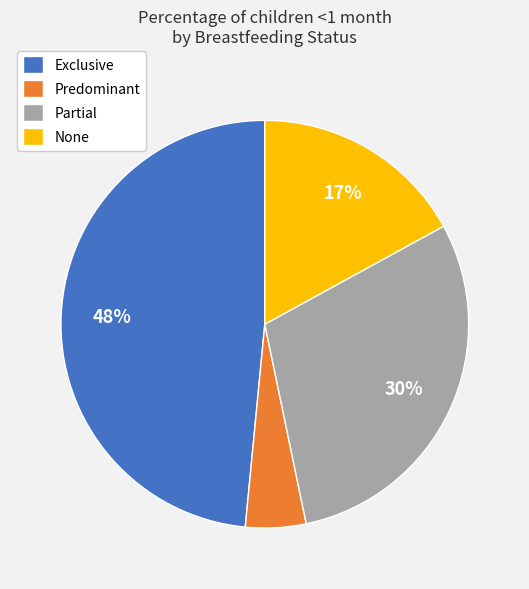

Do None and Exclusive together represent more than half of the pie?

Yes